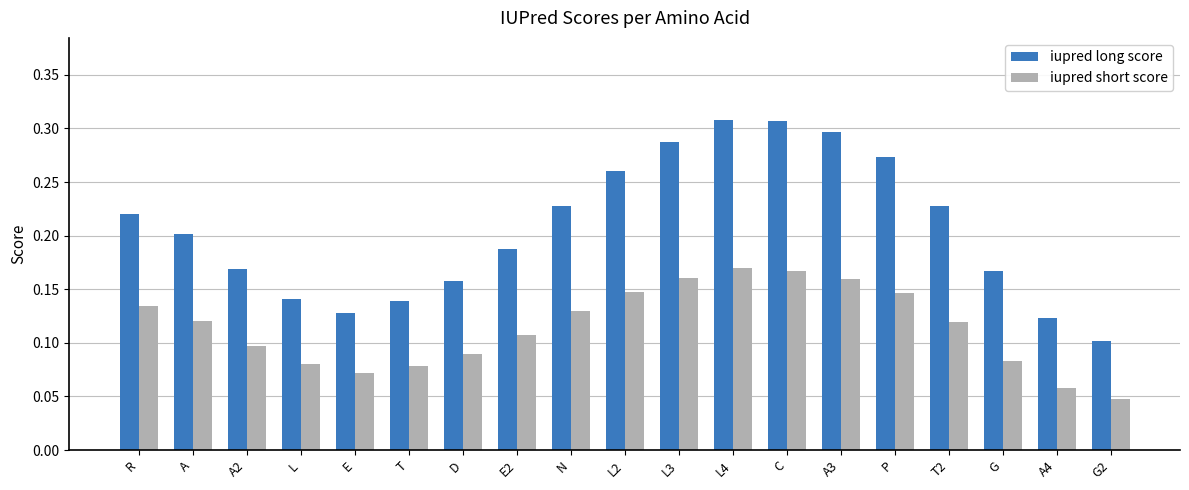

What are all the series names shown in the legend?

iupred long score, iupred short score